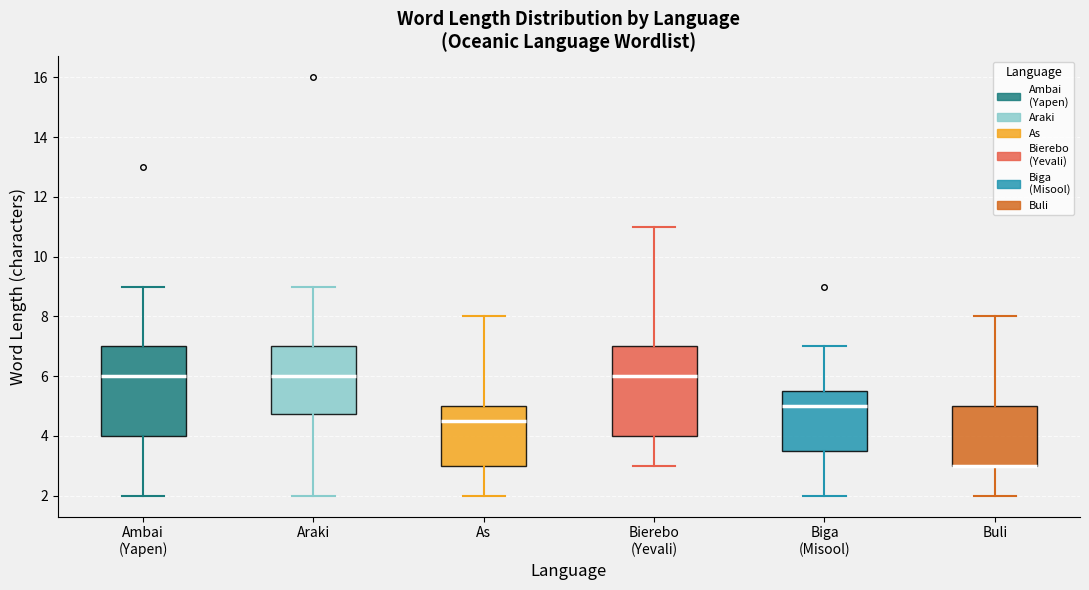

Reading left to right, read every box against the y-axis: the position of its median line, the range the box covers, and the ends of its whiskers. The values are not printed on the chart, so give them approximately, as read against the axis.

Ambai (Yapen): median 6.0, box 4.0 to 7.0, whiskers 2.0 to 9.0
Araki: median 6.0, box 4.8 to 7.0, whiskers 2.0 to 9.0
As: median 4.6, box 3.0 to 5.0, whiskers 2.0 to 8.0
Bierebo (Yevali): median 6.0, box 4.0 to 7.0, whiskers 3.0 to 11.0
Biga (Misool): median 5.0, box 3.6 to 5.6, whiskers 2.0 to 7.0
Buli: median 3.0 (drawn on the box's lower edge), box 3.0 to 5.0, whiskers 2.0 to 8.0